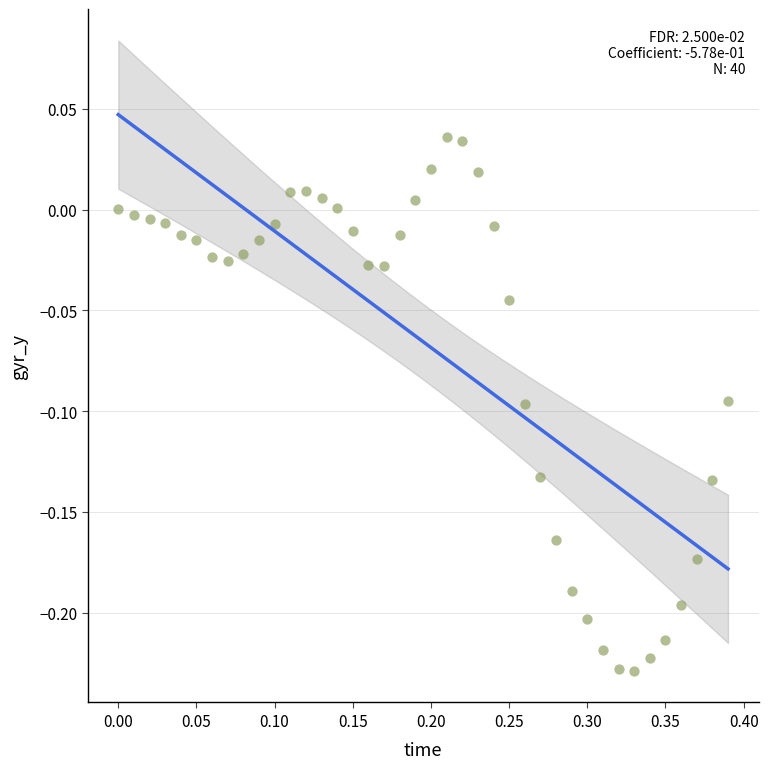

What is the range of Y values (max minus min)?

0.3